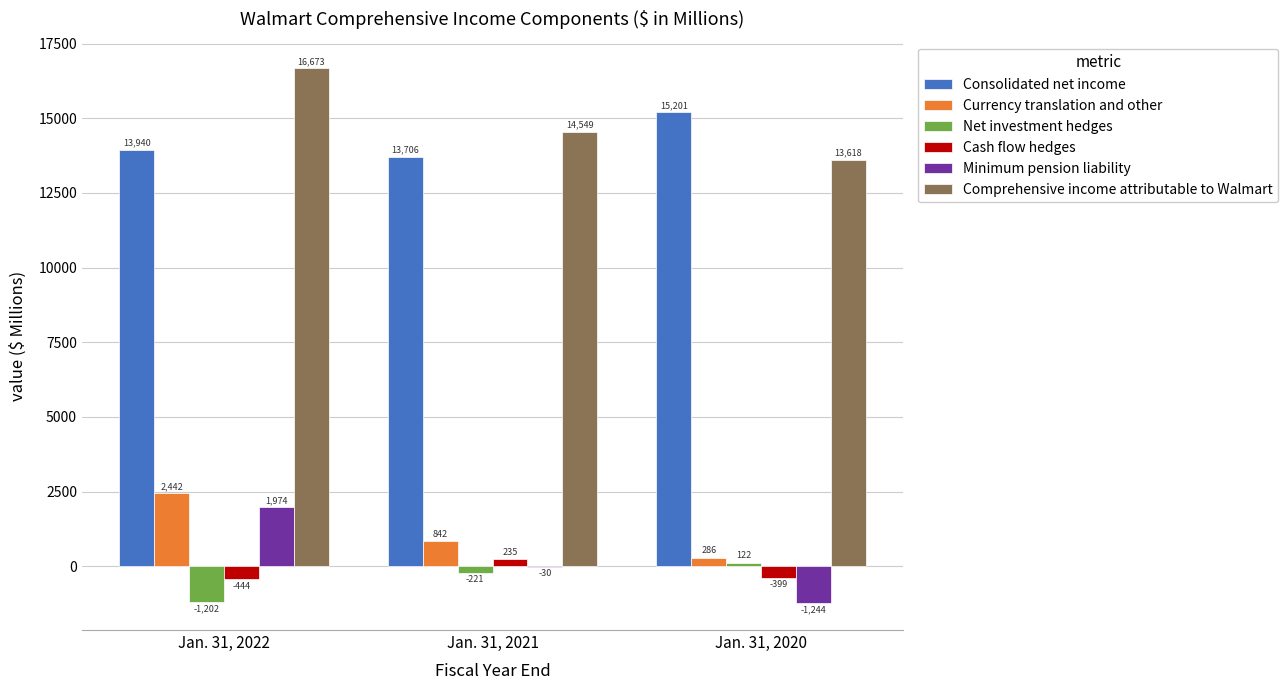

What is the total value across all series at Jan. 31, 2021?

29081